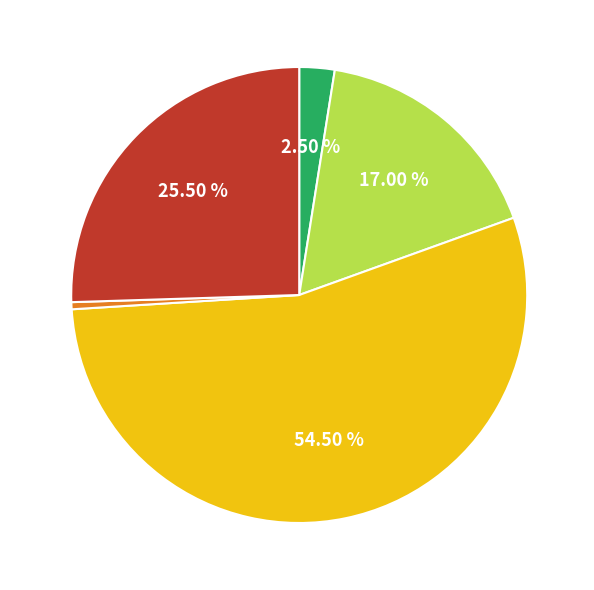

Is there a majority slice in this chart?

Yes